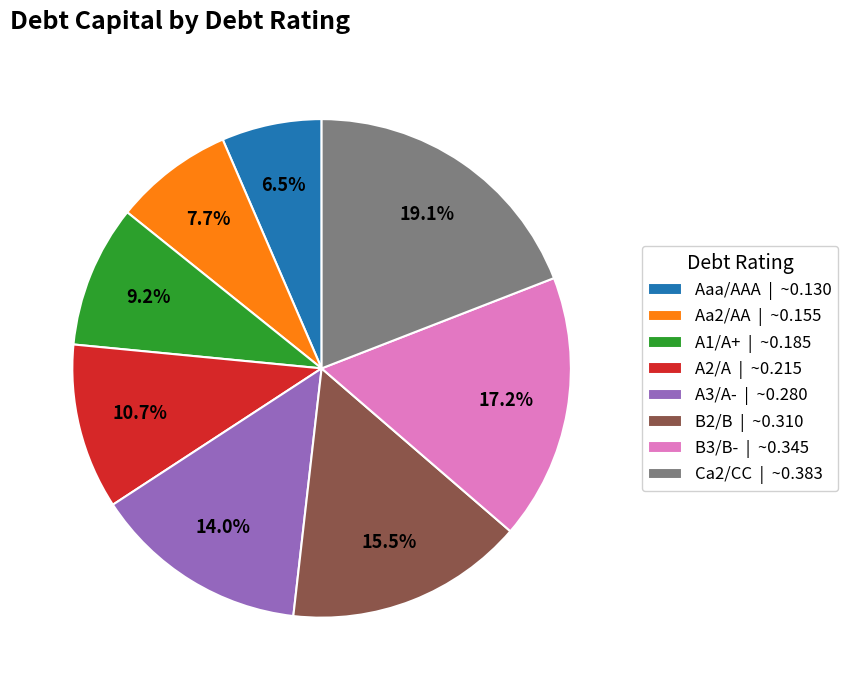

How many slices are in this pie chart?

8